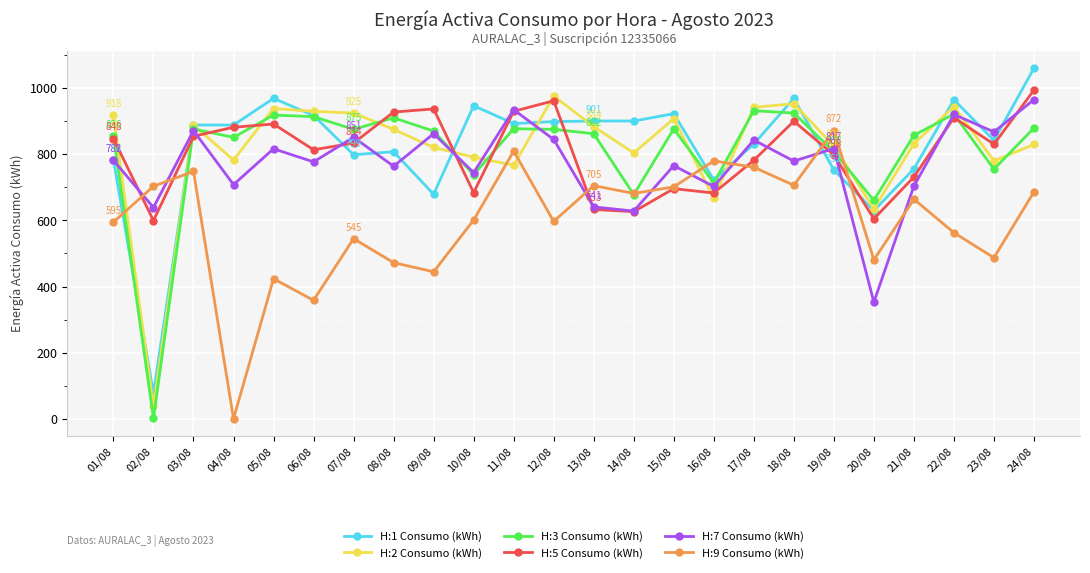

What is the sum of the H:9 Consumo (kWh) values at 02/08 and 24/08?

1389.6